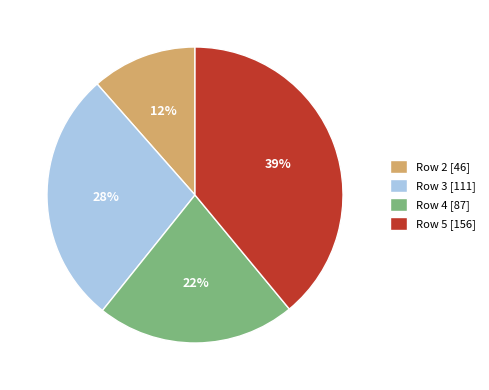

To the nearest percent, what portion does Row 3 [111] represent?

28%